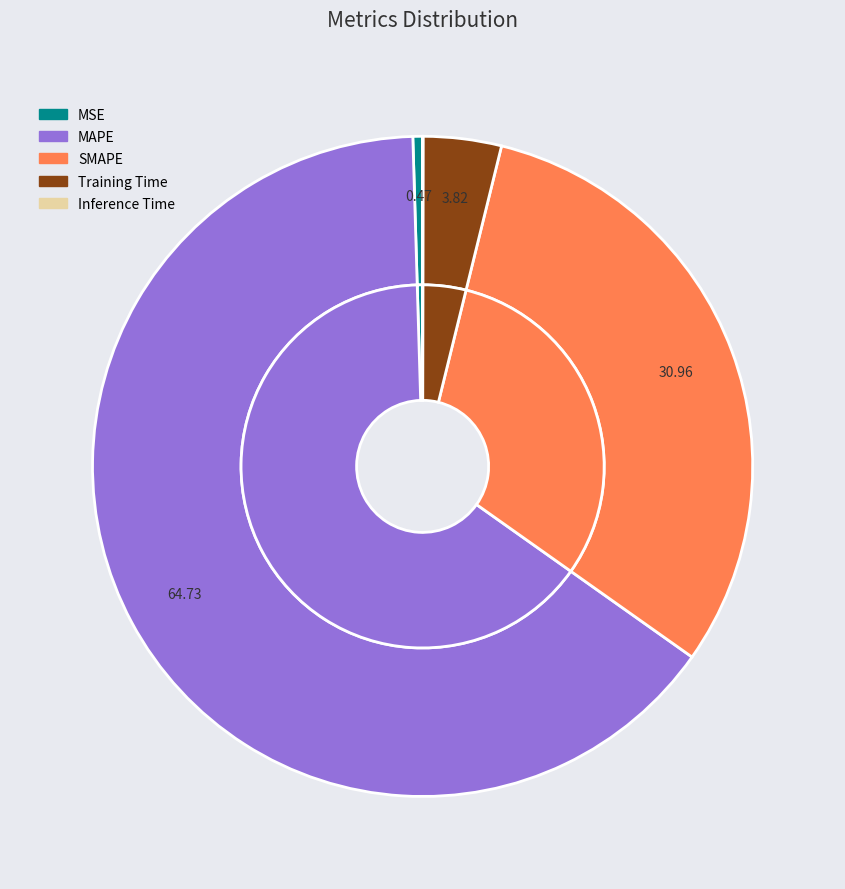

What is the total percentage of MAPE and Training Time?

68.6%